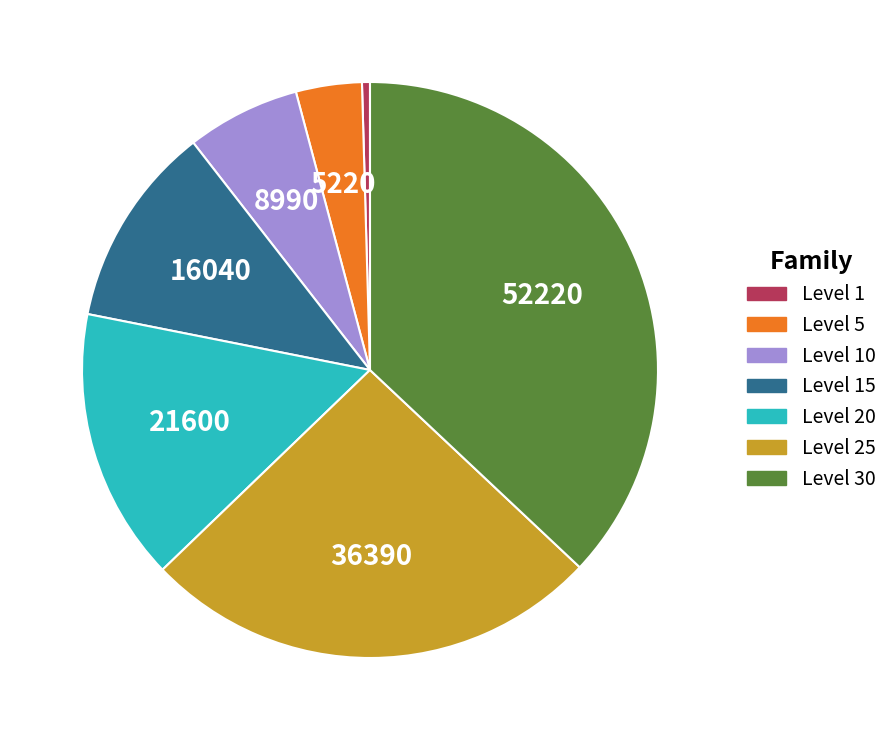

Combined, do Level 20 and Level 25 account for over 50%?

No